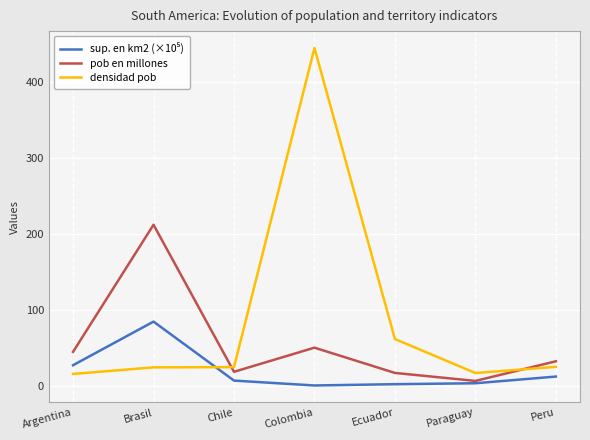

What is the value of the densidad pob point at the 4th from the left?

445.1